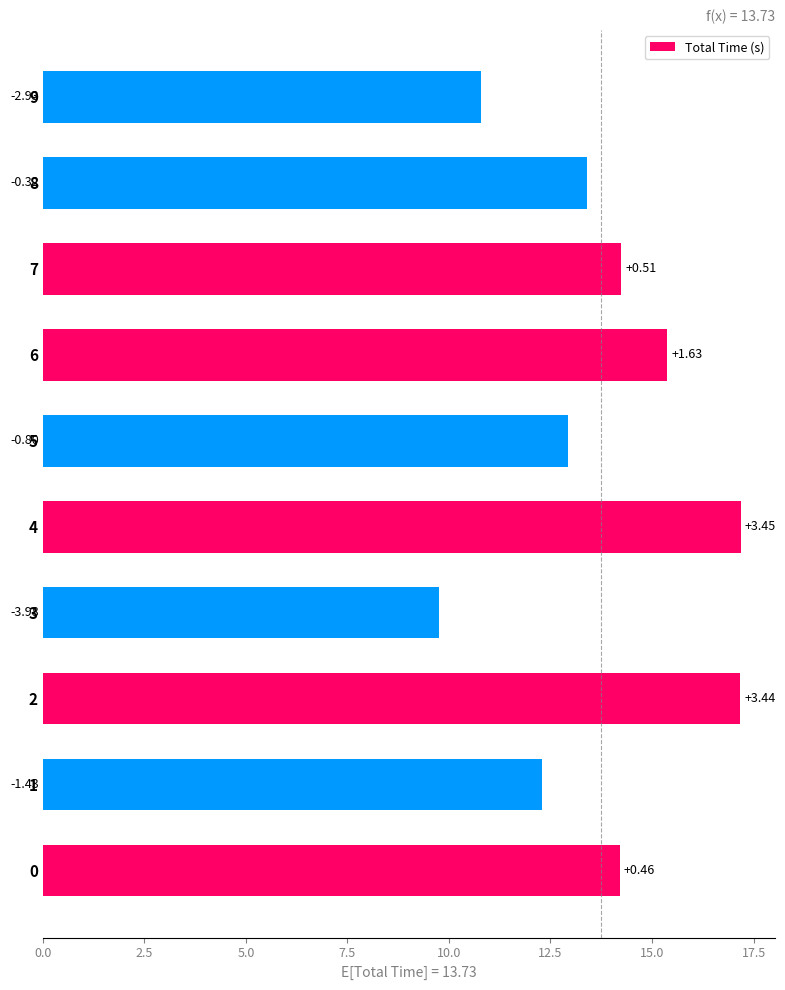

How many bars are there in total?

10